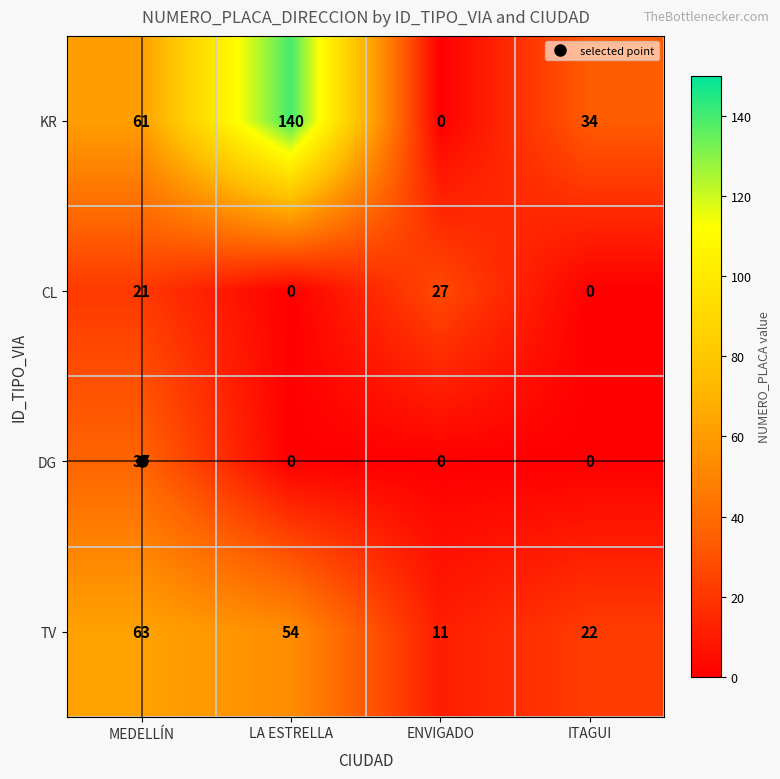

What is the greatest value displayed?

140